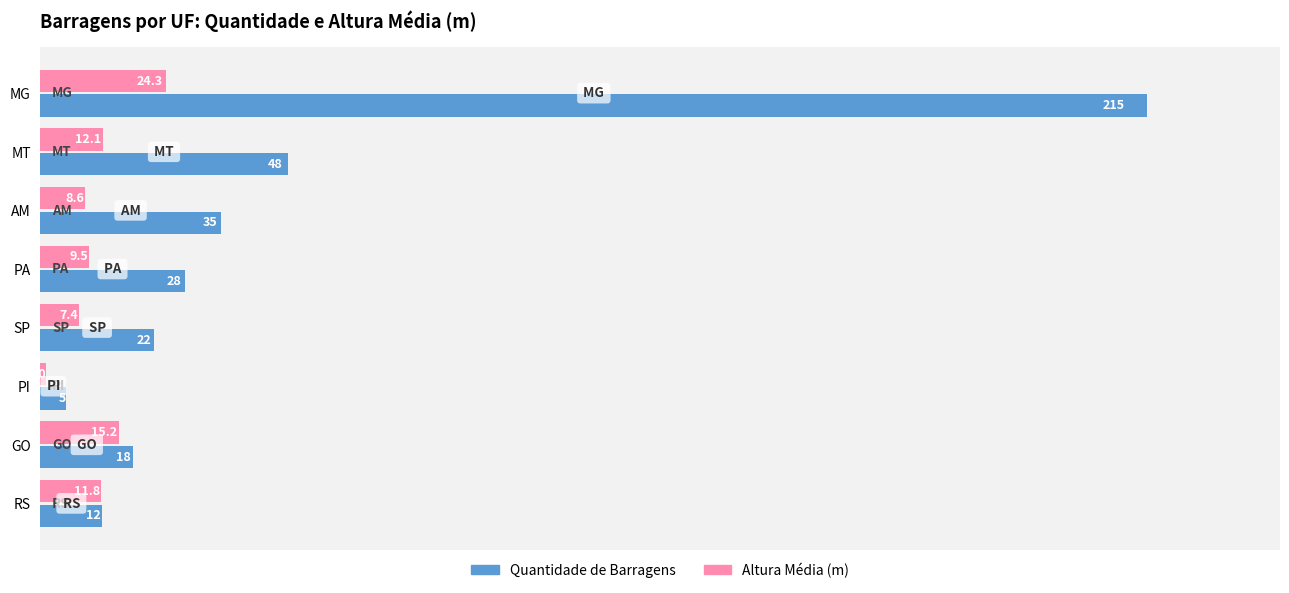

What value does the Quantidade de Barragens series have at PA?

28.0